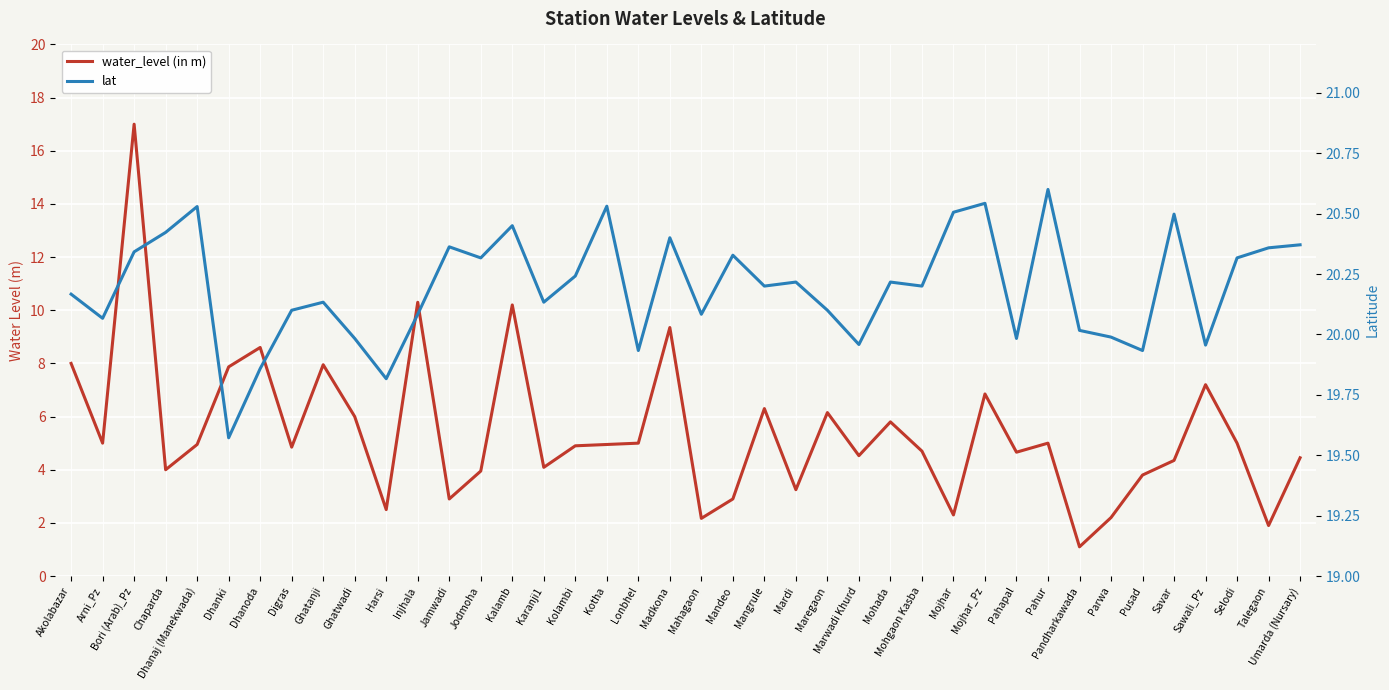

What is the difference between the highest and lowest values at Ghatanji?

12.2